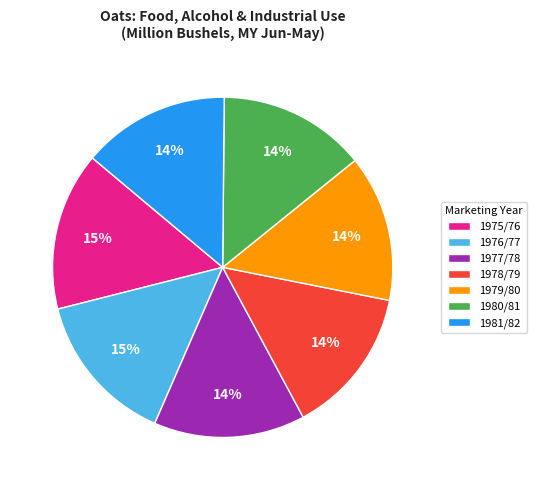

To the nearest percent, what is the average slice percentage?

14%